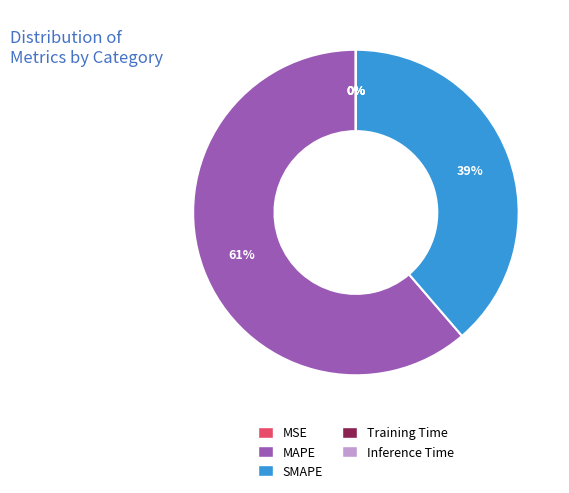

Which category has the biggest portion of the pie?

MAPE